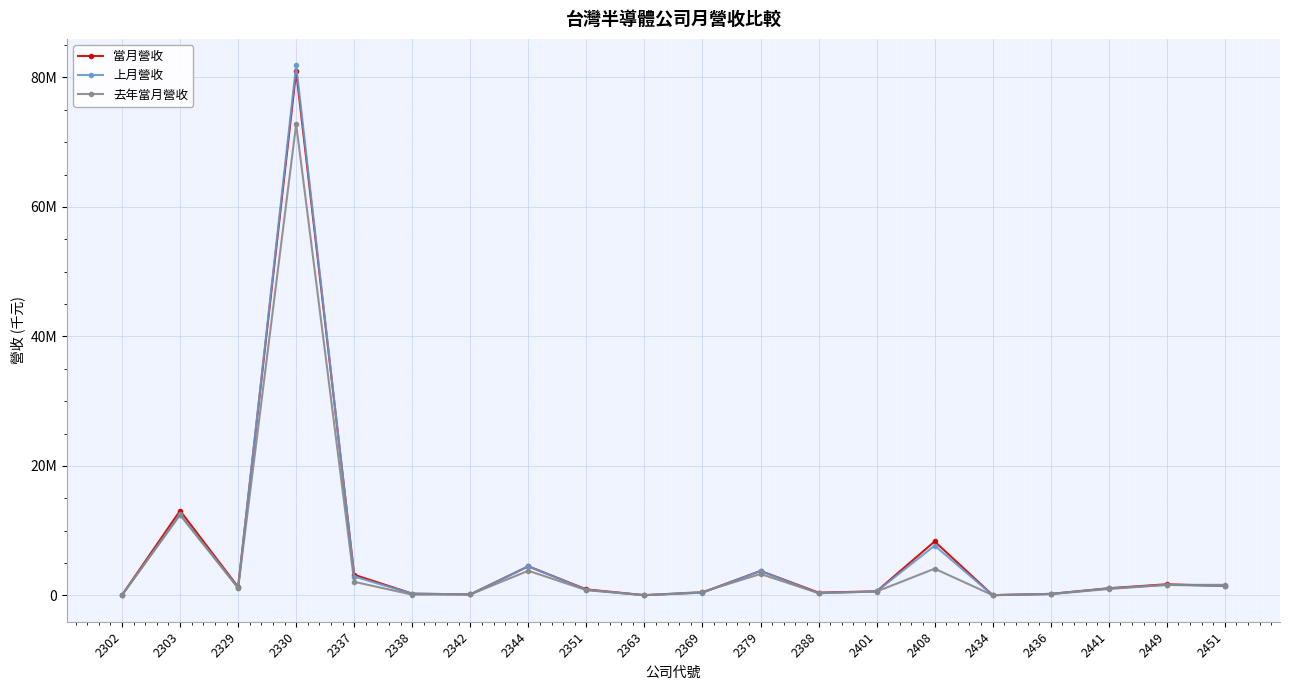

Is it true that 當月營收 equals 1283024 at 2329?

True